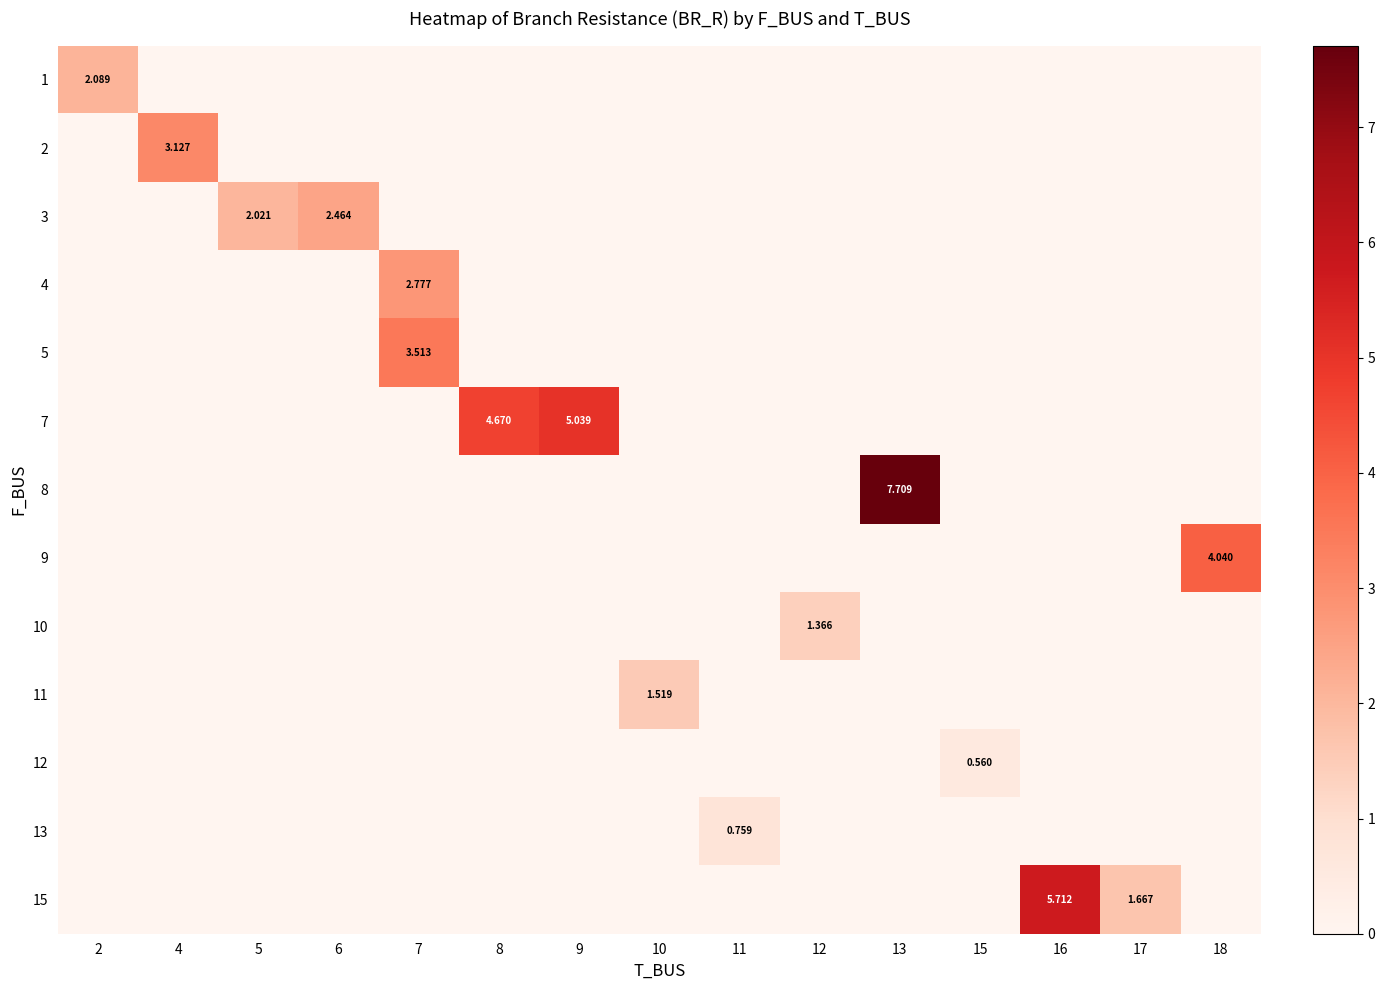

Which series has the widest spread of values?

8